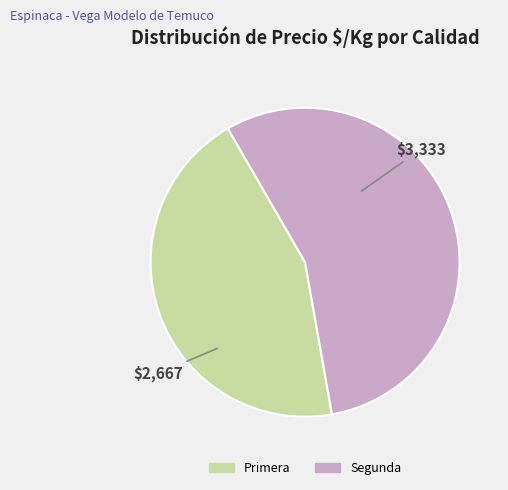

How many slices are in this pie chart?

2